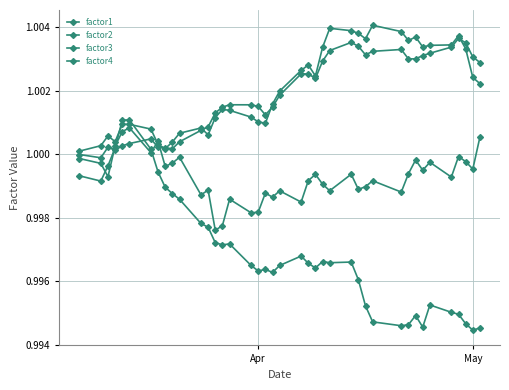

At how many categories does at least one series exceed 1?

40